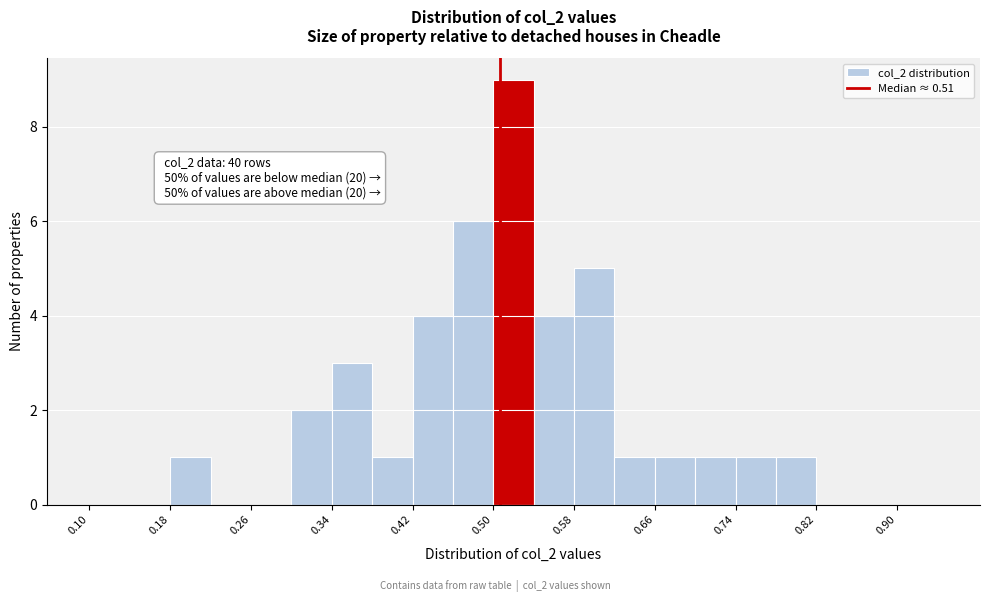

Which range on the x-axis has the tallest bar?

0.50 to 0.54